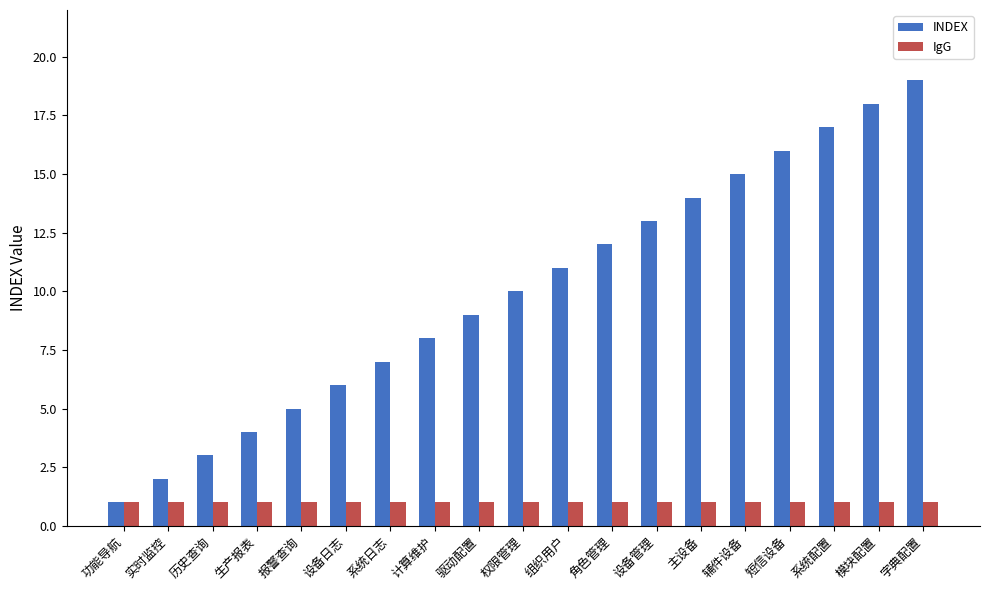

Which series has the largest total across all categories?

INDEX